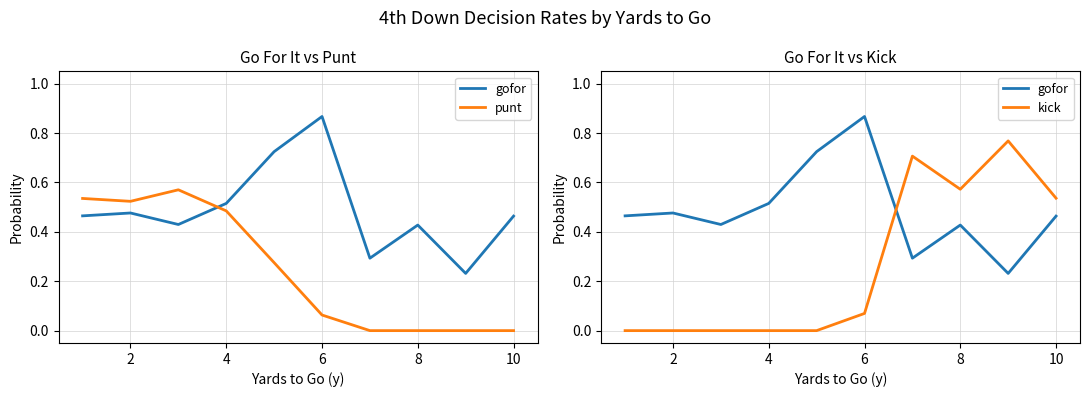

Does the chart have visible grid lines?

Yes